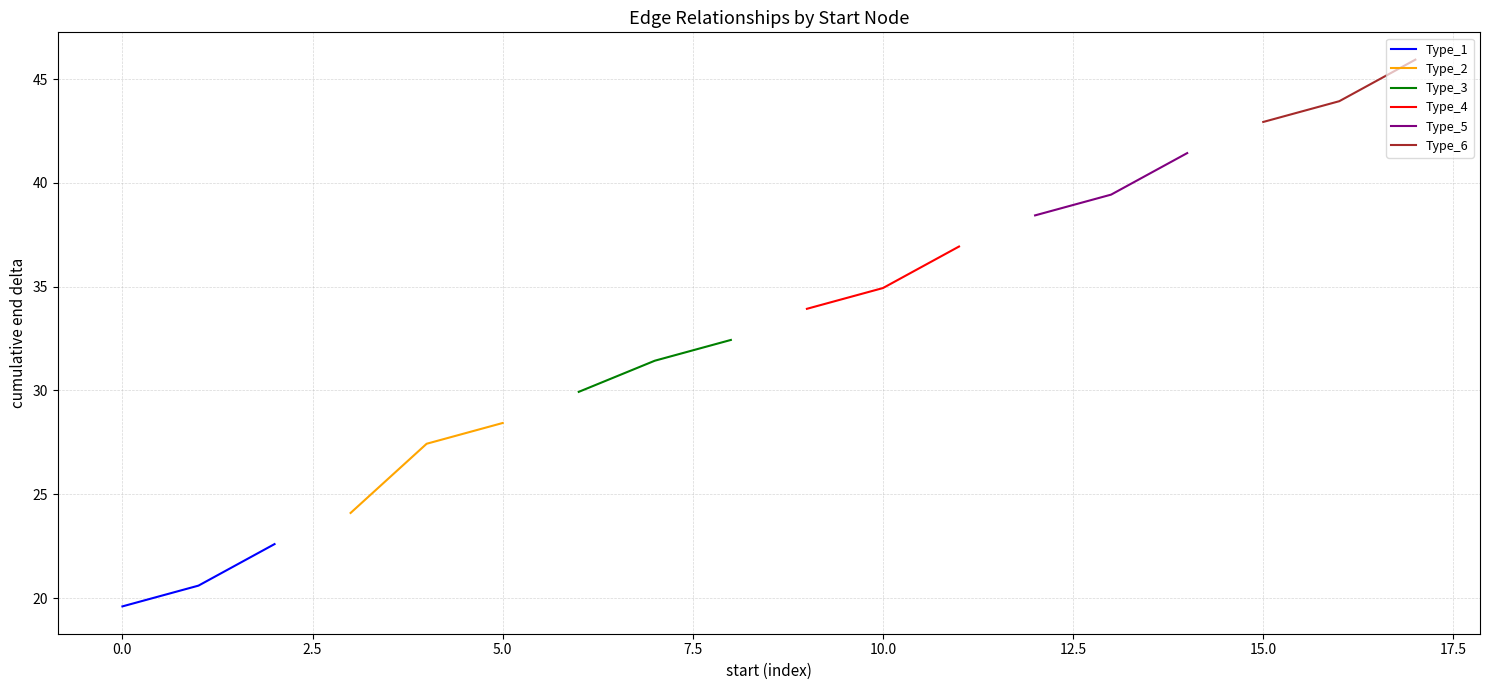

What is the lowest value of the Type_1 series?

19.6